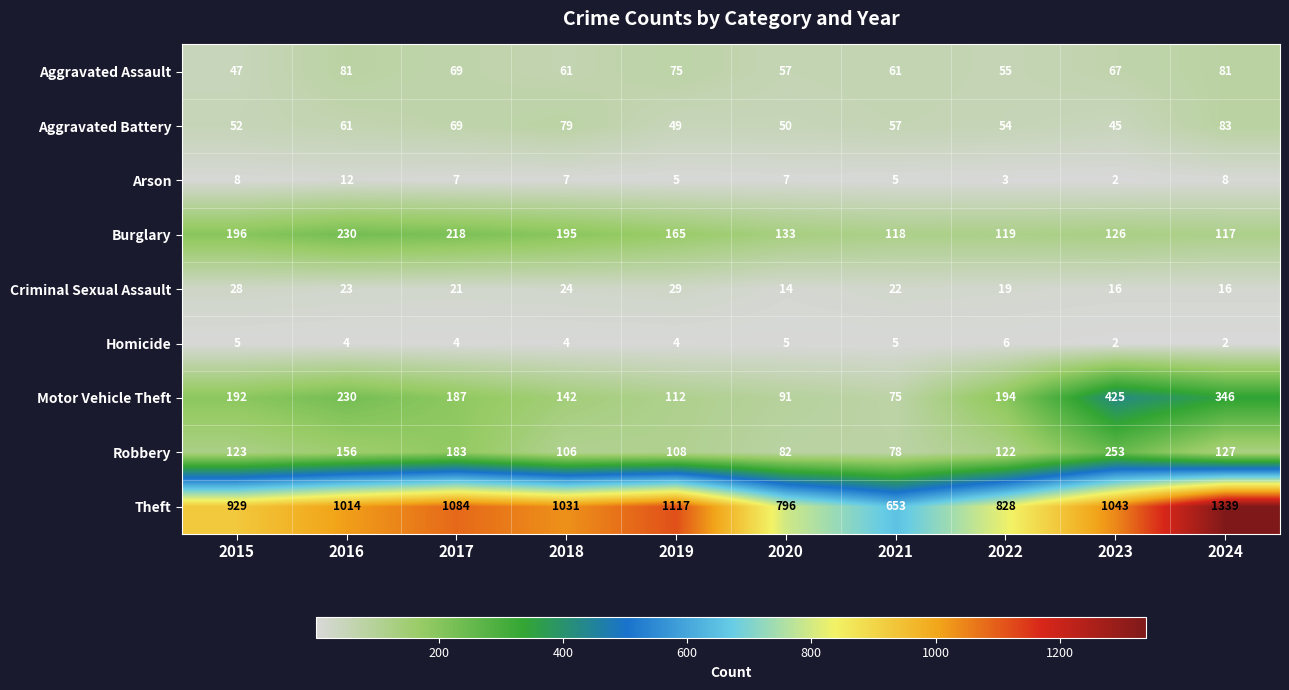

The Motor Vehicle Theft series shows 112 at 2019. True or false?

True